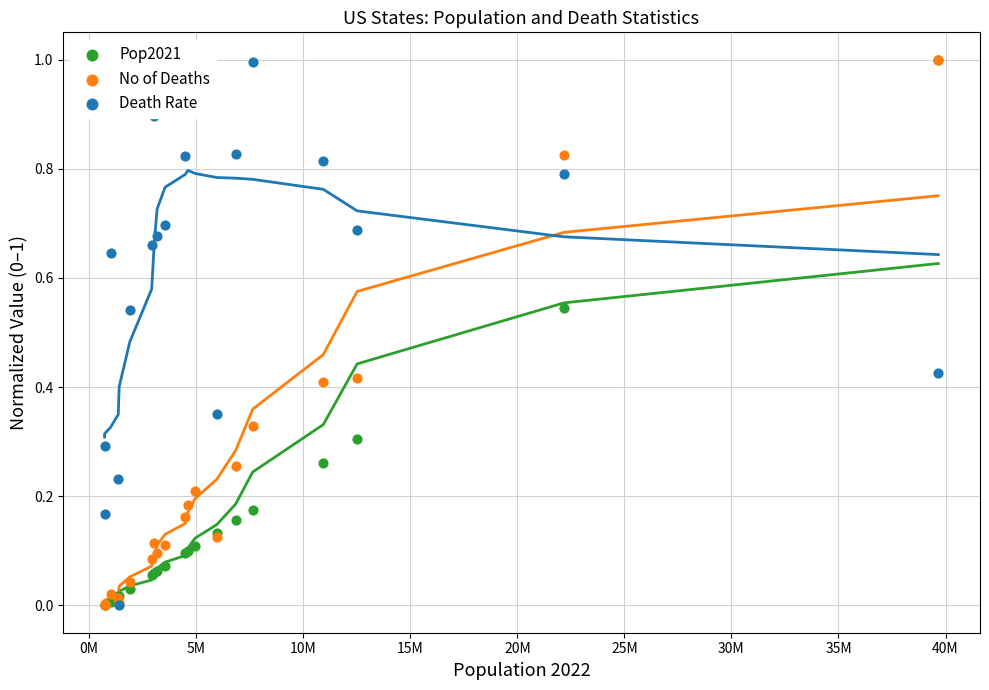

Which series reaches the maximum Y coordinate?

Pop2021